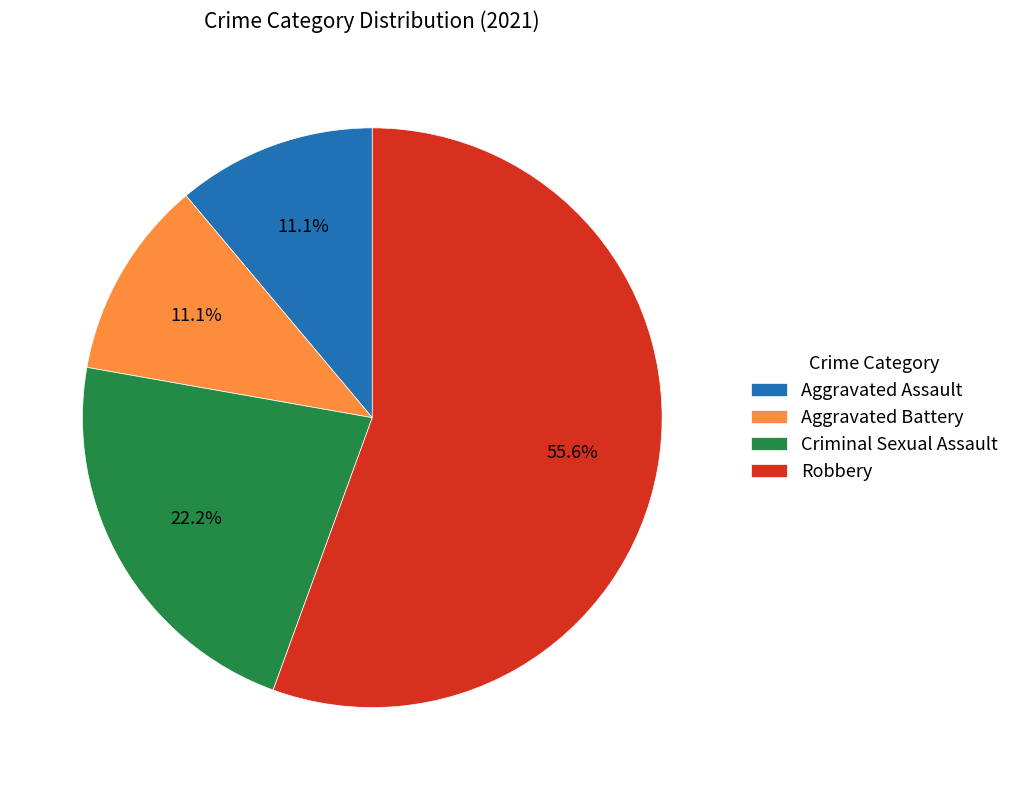

What portion of the pie excludes Robbery?

44.4%